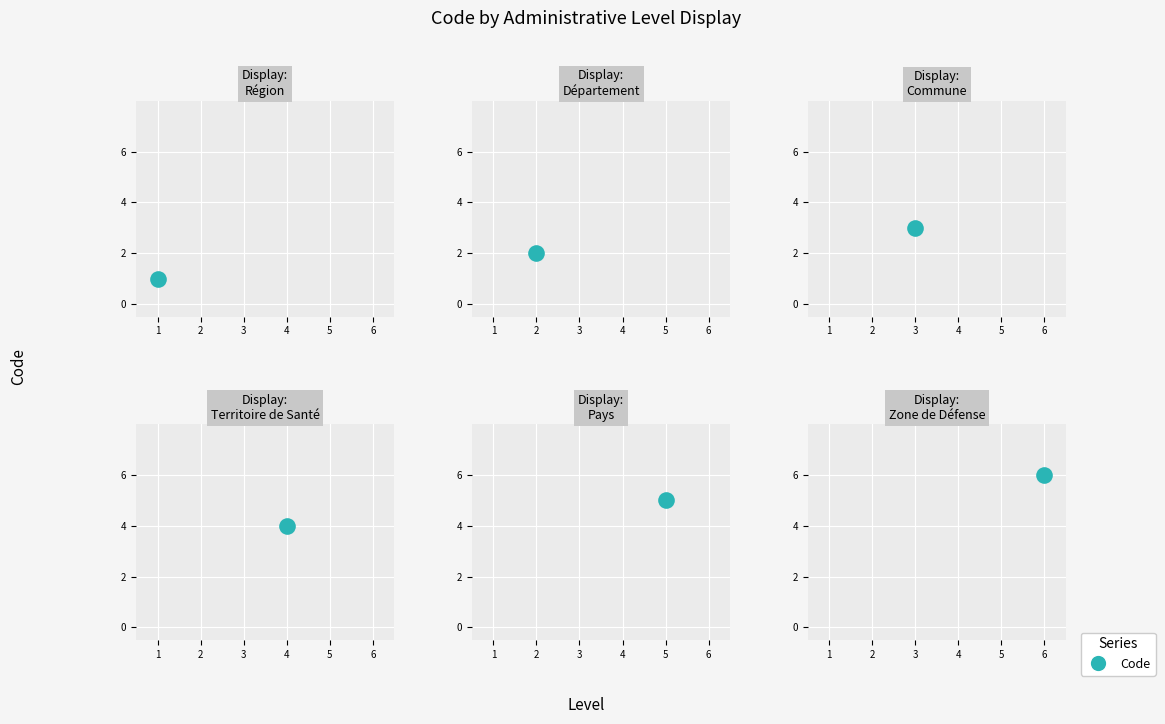

What is the change in value from Région to Département?

+1